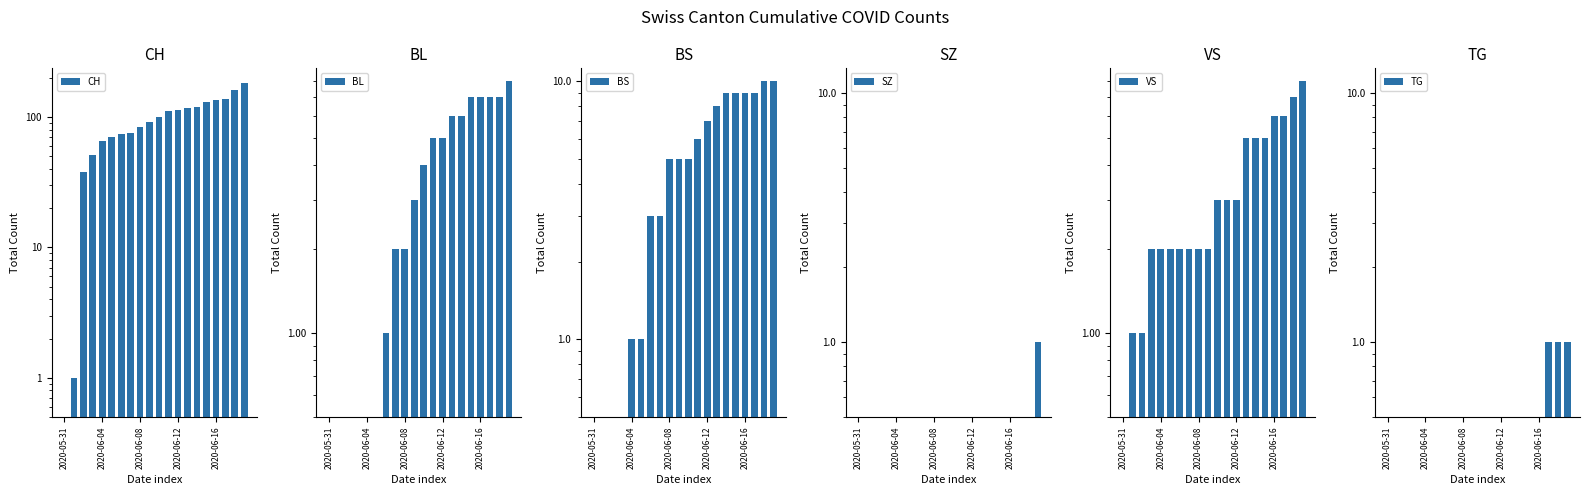

Which category has the highest value across all series?

19